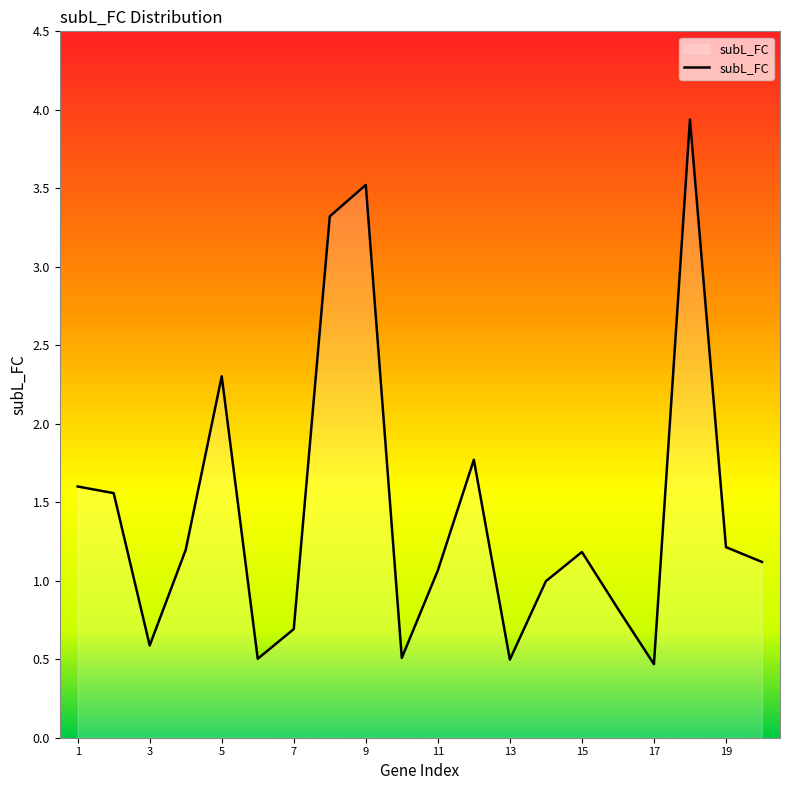

Reading left to right, transcribe all the data shown in this chart.

1.6	1.6	0.6	1.2	2.3	0.5	0.7	3.3	3.5	0.5	1.1	1.8	0.5	1.0	1.2	0.8	0.5	3.9	1.2	1.1